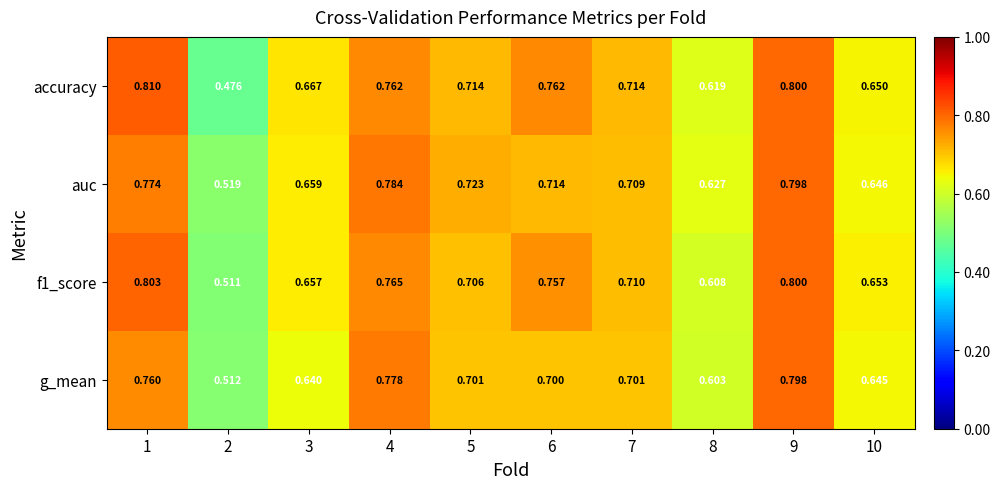

Which series has the widest spread of values?

accuracy